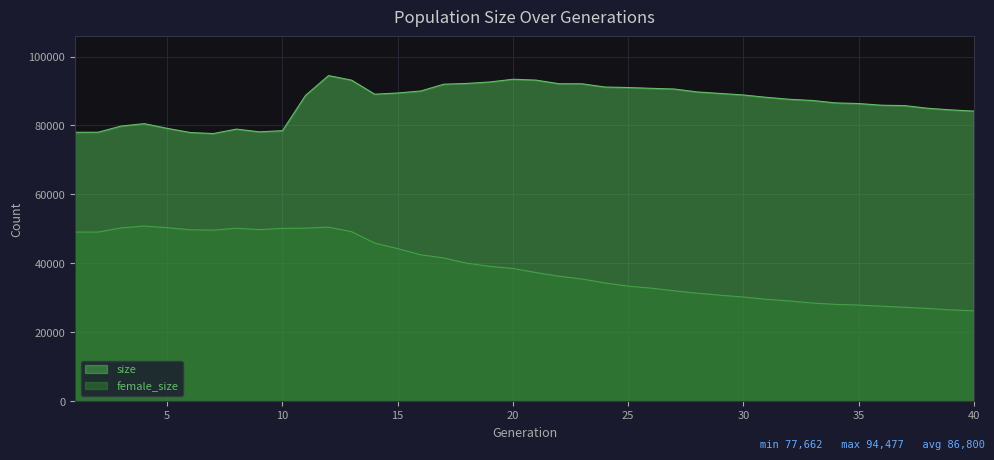

What is the sum of all size values?

3471984